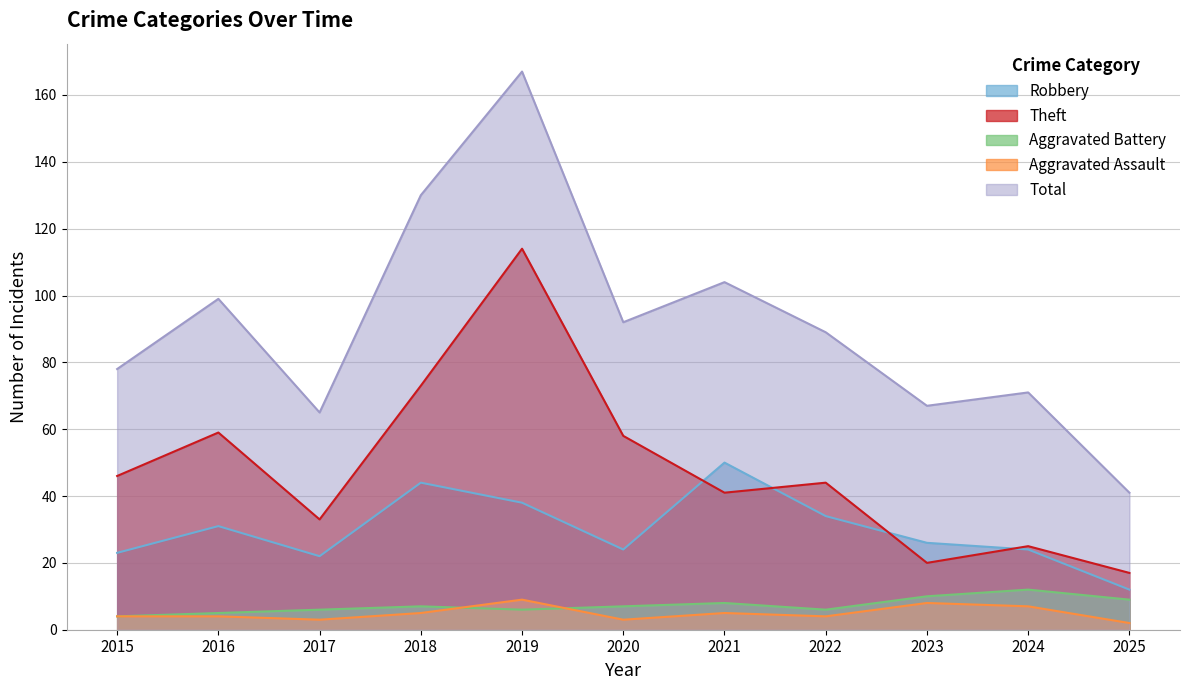

What is the lowest value of the Theft series?

17